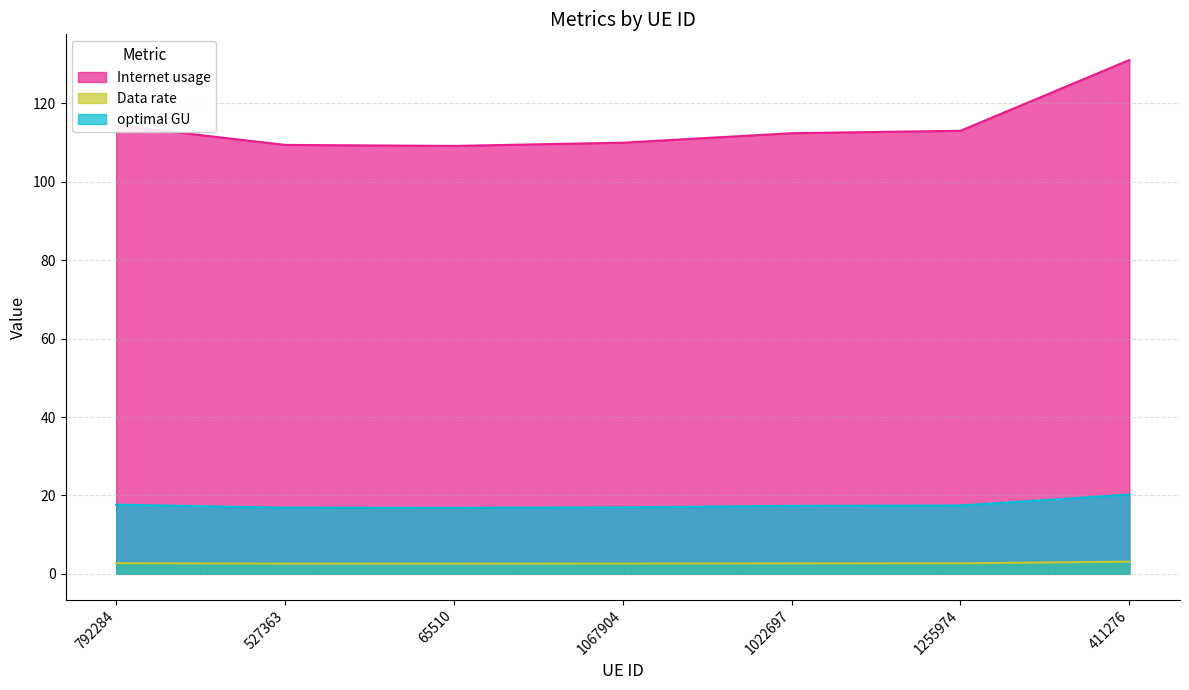

At which label is Data rate closest to 120?

792284